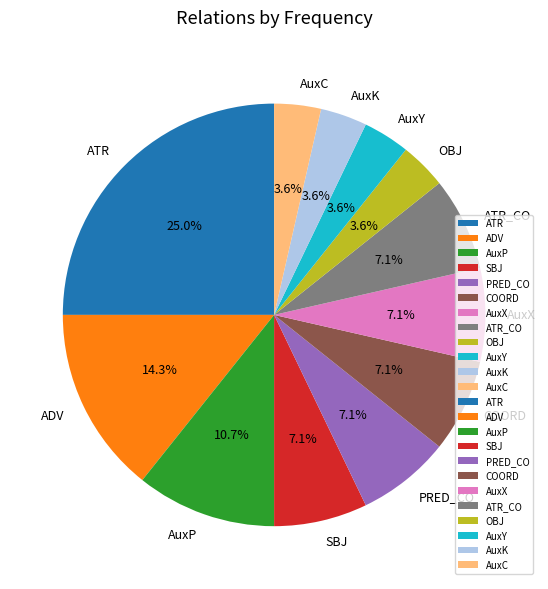

To the nearest percent, what is the difference between the largest and smallest slice percentages?

21%